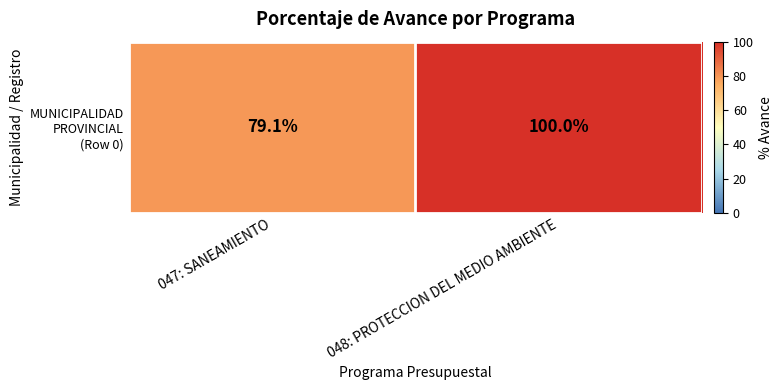

What is the average value?

89.5